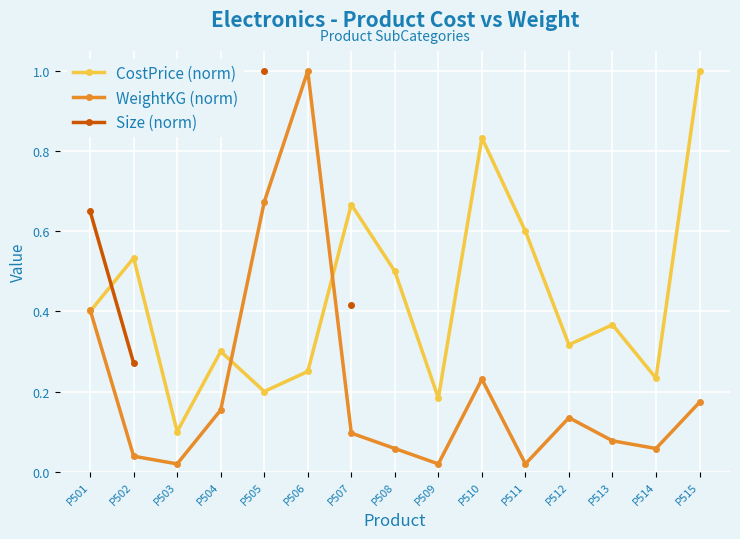

How many lines are shown in the chart?

3